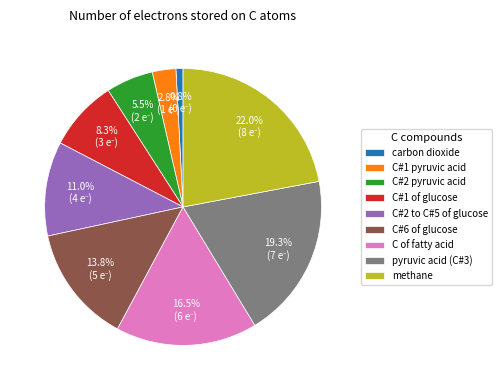

Count the number of slices in the pie.

9